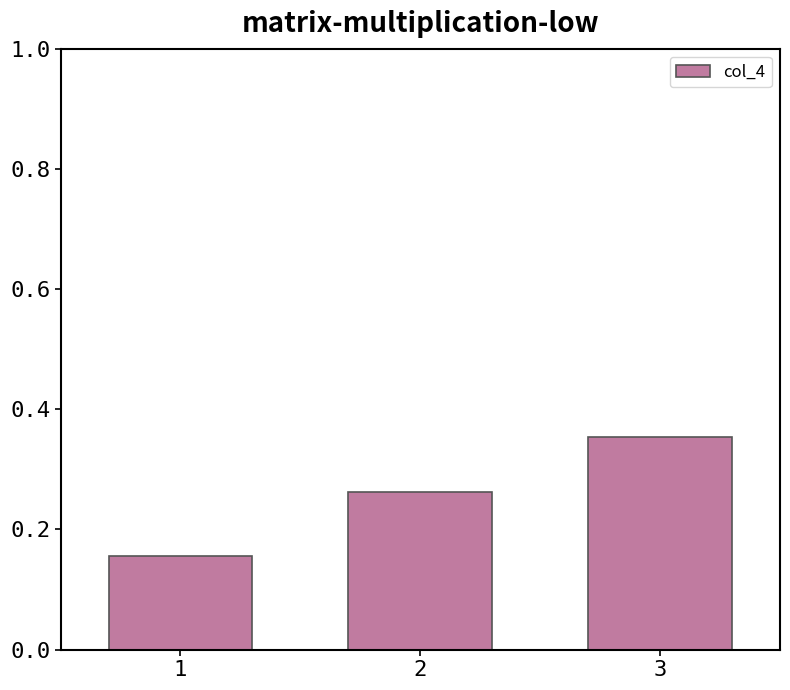

Rank the categories by value from highest to lowest.

3, 2, 1